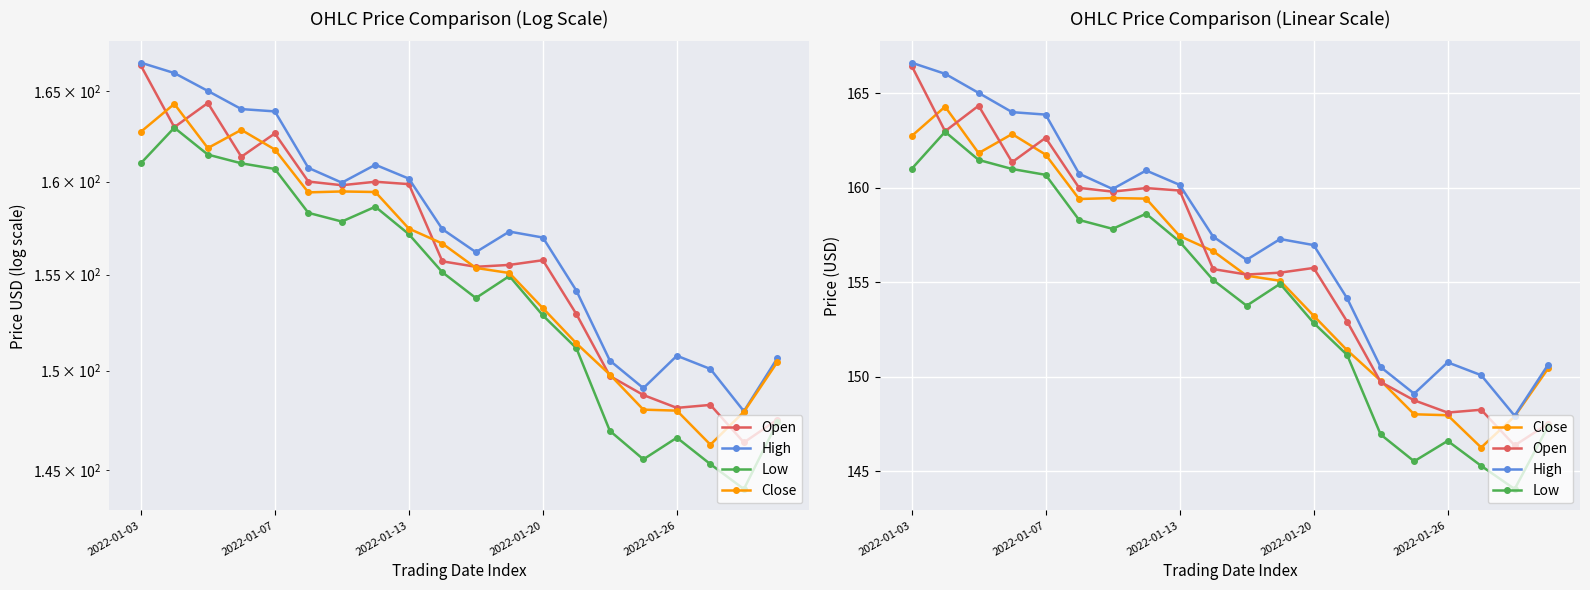

Which series has the widest spread of values?

Open